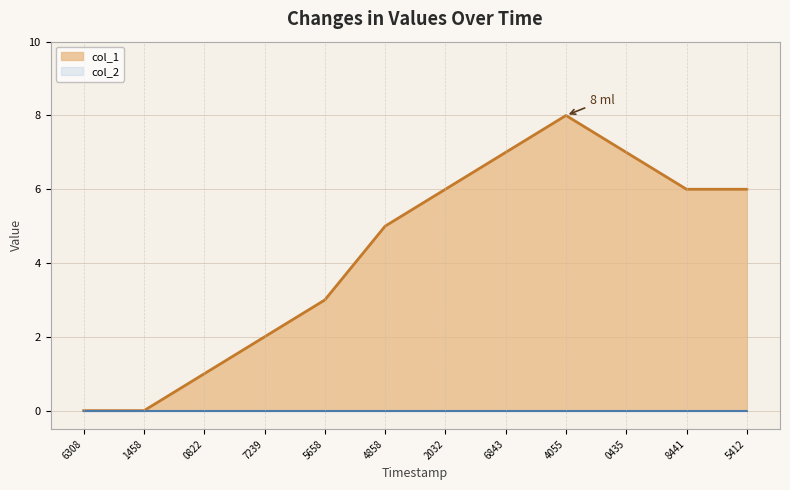

What is the difference between the maximum and minimum values?

8